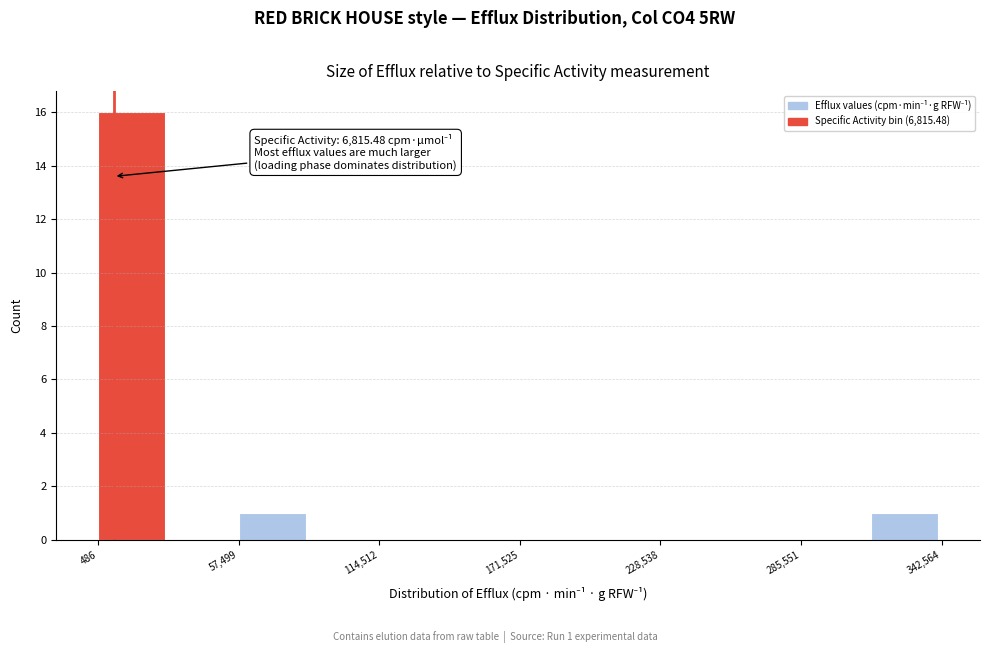

Read against the x-axis, roughly where is the centre of the tallest bar?

10000